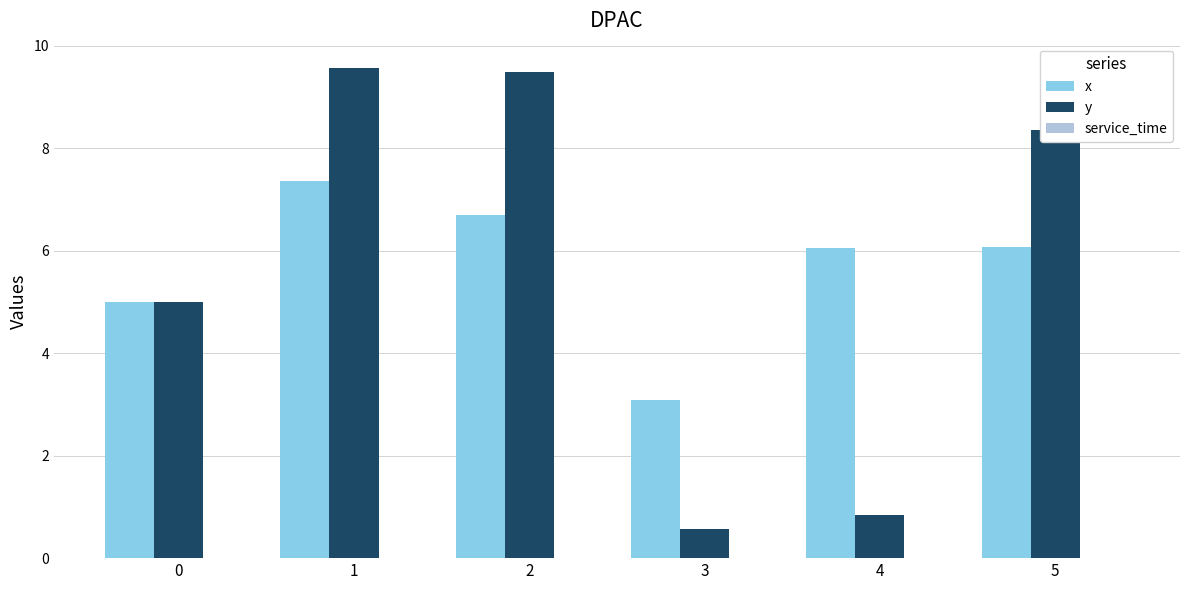

What is the average value of the y series?

5.6